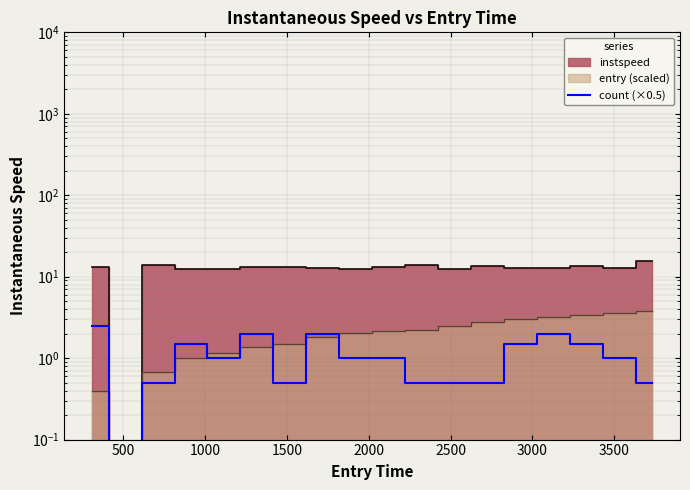

True or false: there are more than 2 points higher than both neighbors.

True